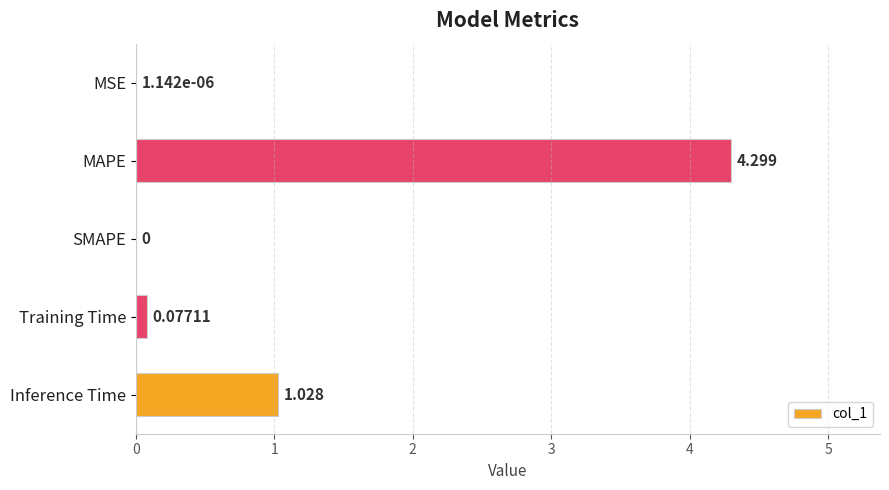

What is the sum of all values?

5.4